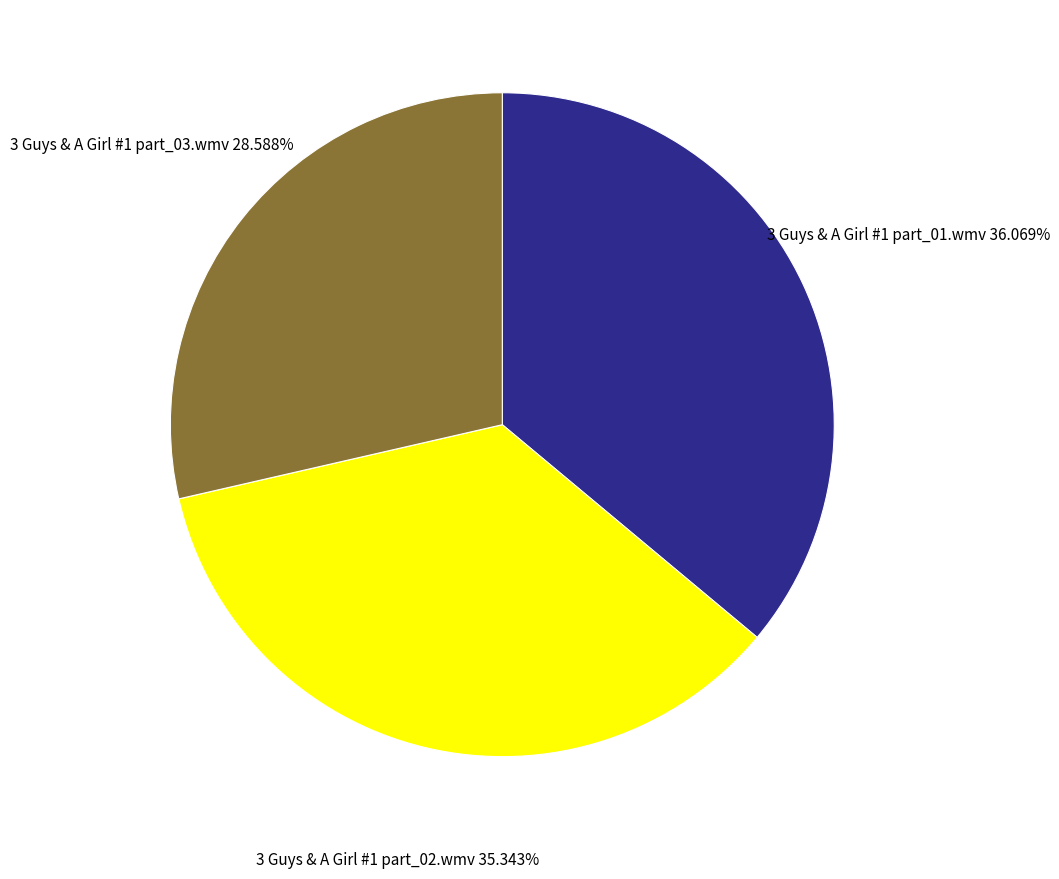

To the nearest percent, what is the combined percentage of 3 Guys & A Girl #1 part_02.wmv and 3 Guys & A Girl #1 part_03.wmv?

64%